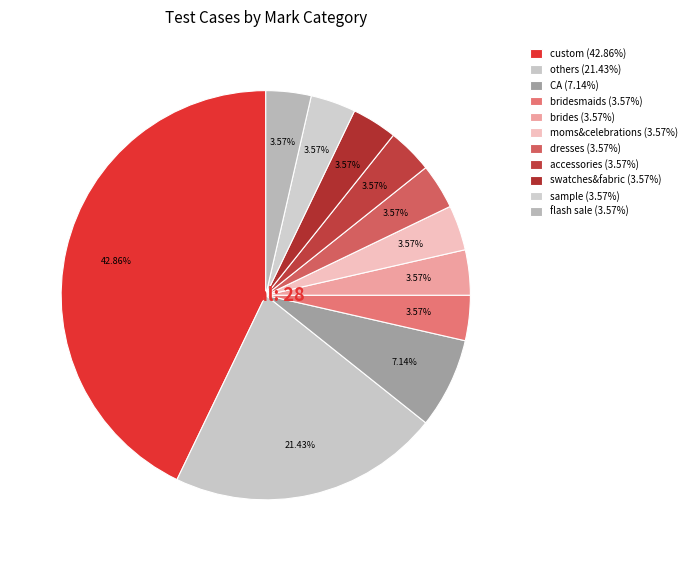

How many slices are in this pie chart?

11